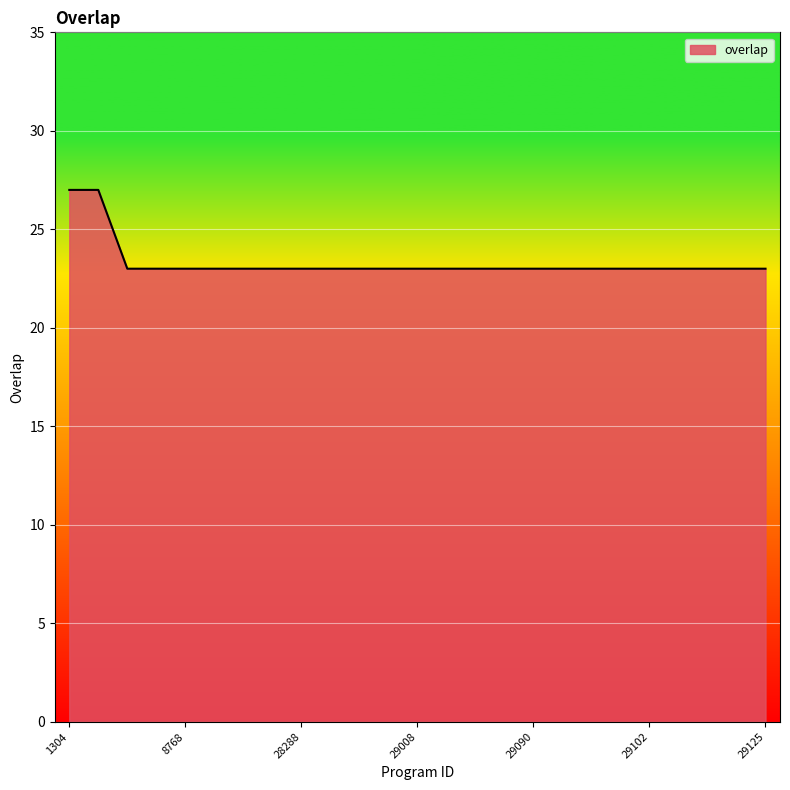

What is the difference between the maximum and minimum values?

4